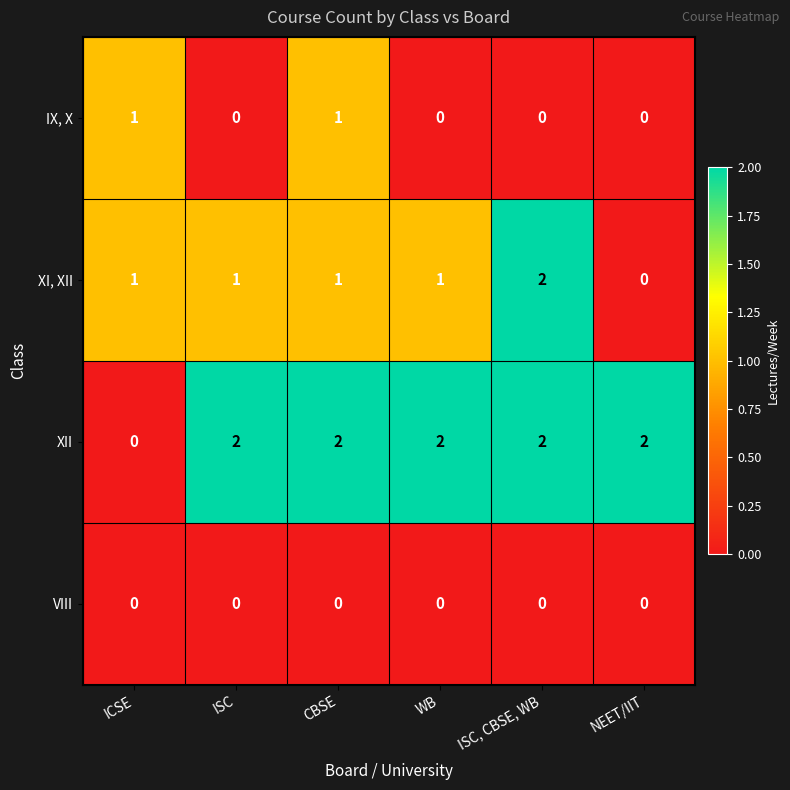

Reading right to left, what are all the values shown in this chart?

IX, X: 0	0	0	1	0	1
XI, XII: 0	2	1	1	1	1
XII: 2	2	2	2	2	0
VIII: 0	0	0	0	0	0